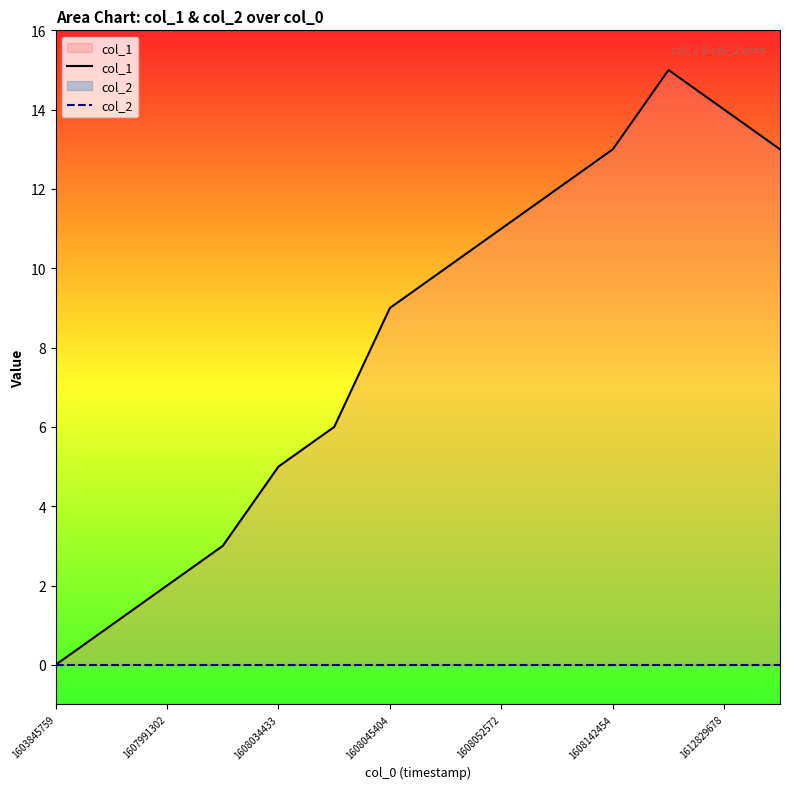

At which label does col_1 reach its minimum?

1603845759